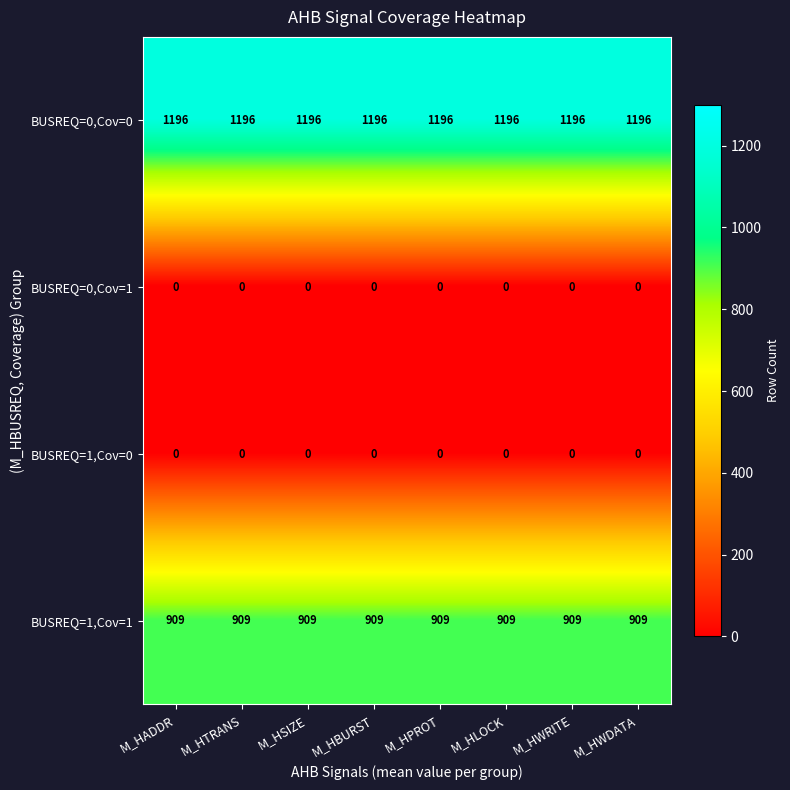

Is the value of BUSREQ=1,Cov=1 at M_HSIZE greater than the value of BUSREQ=0,Cov=0 at M_HLOCK?

No